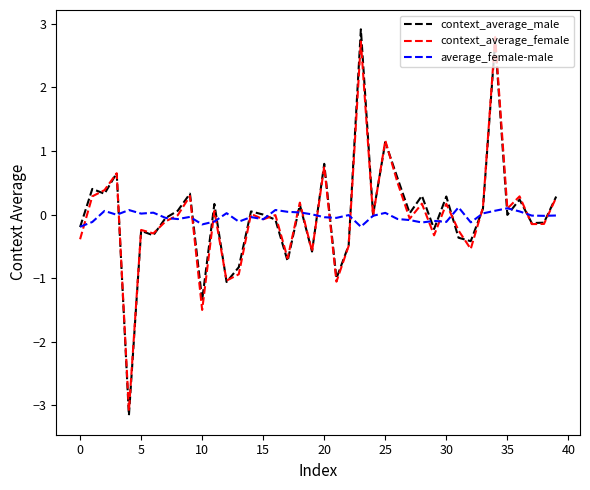

Which series has the widest spread of values?

context_average_male